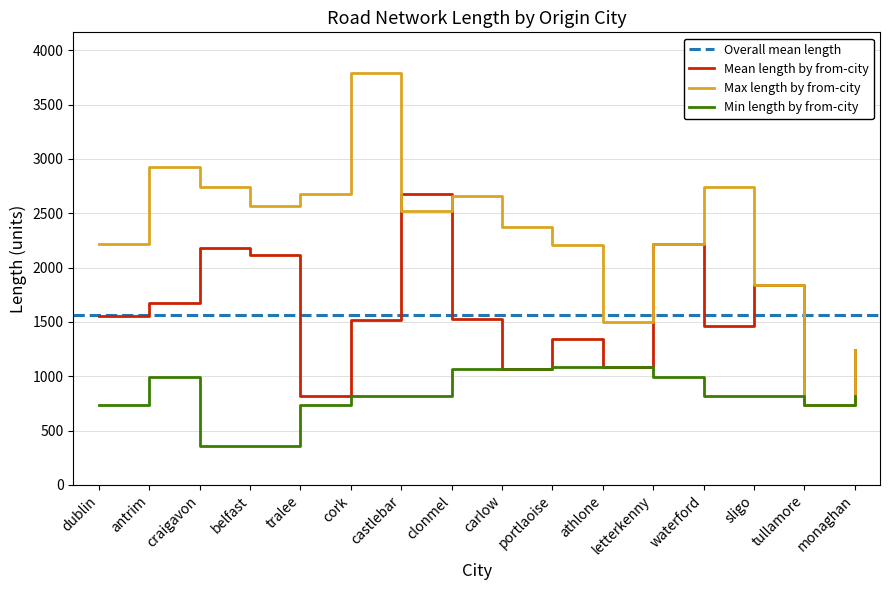

Which series has the largest total across all categories?

Max length by from-city